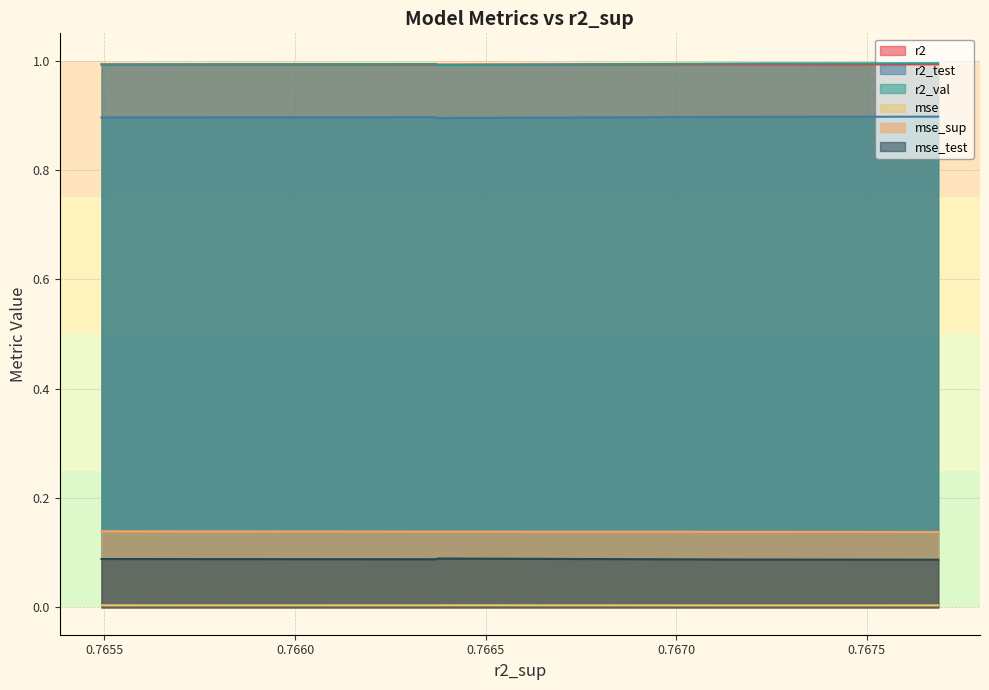

Between 0 and 6, which series saw the biggest shift?

r2_val